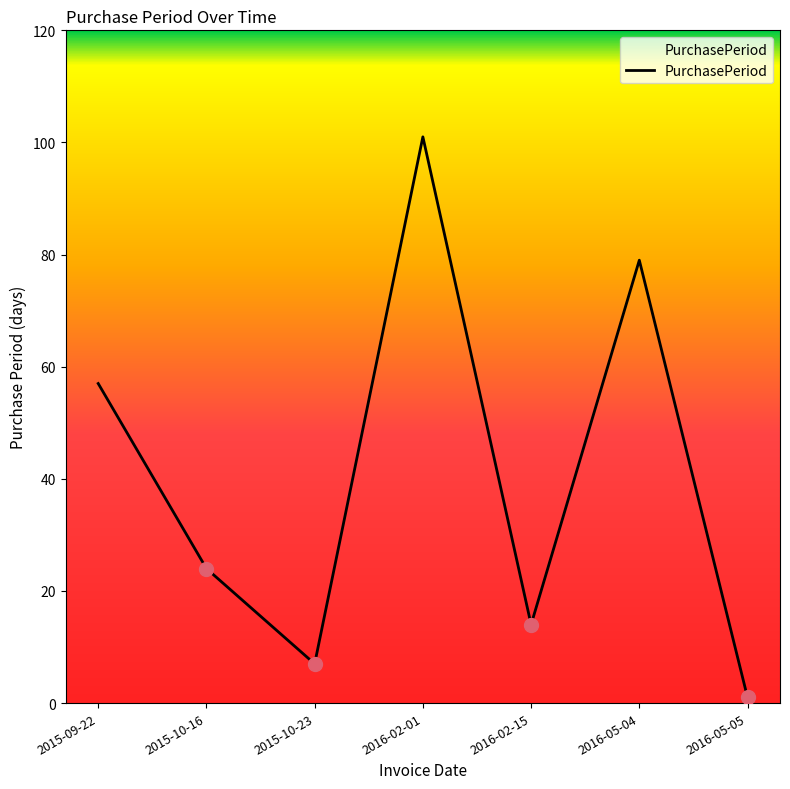

At which category does the chart reach its minimum across all series?

2016-05-05